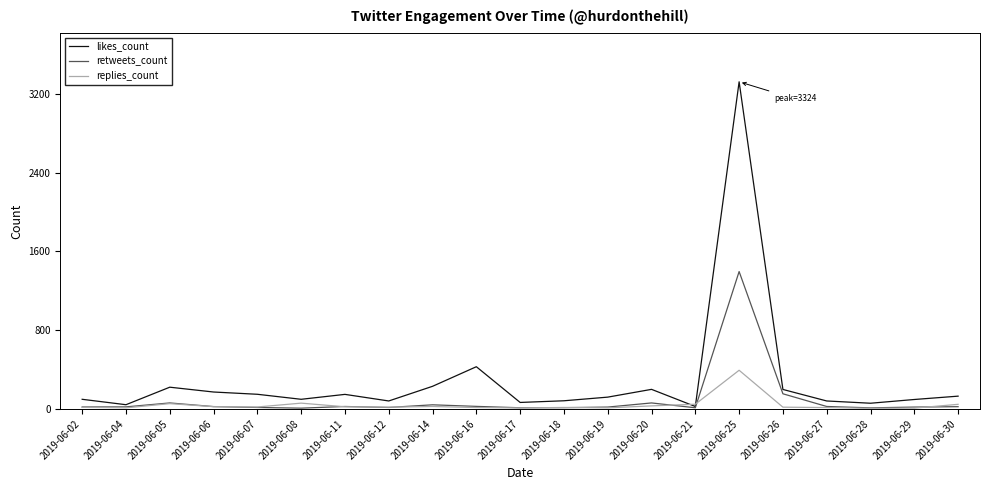

How many categories are shown in the chart?

21